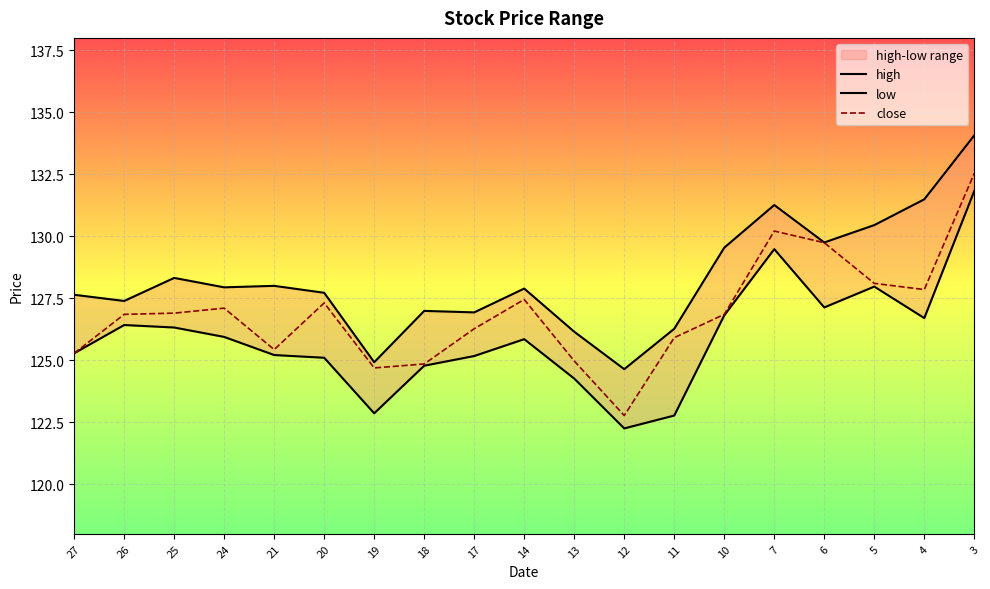

Rank the series by their average value, from lowest to highest.

low, close, high